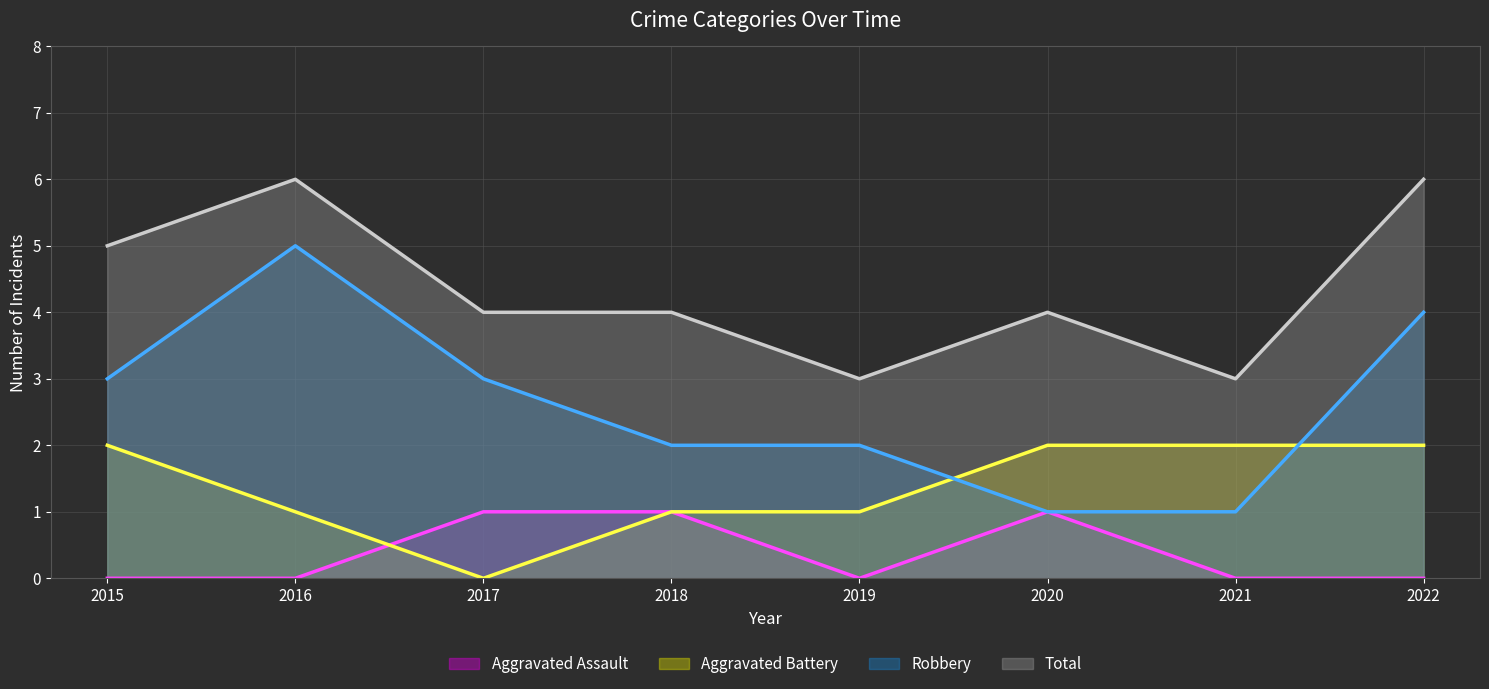

At 2020, list the series in order from largest to smallest.

Total (line), Aggravated Battery (line), Aggravated Assault (line), Robbery (line)